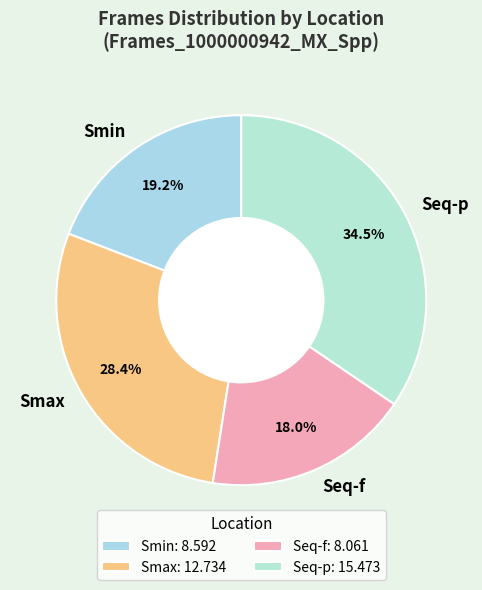

Which category has the biggest portion of the pie?

Seq-p